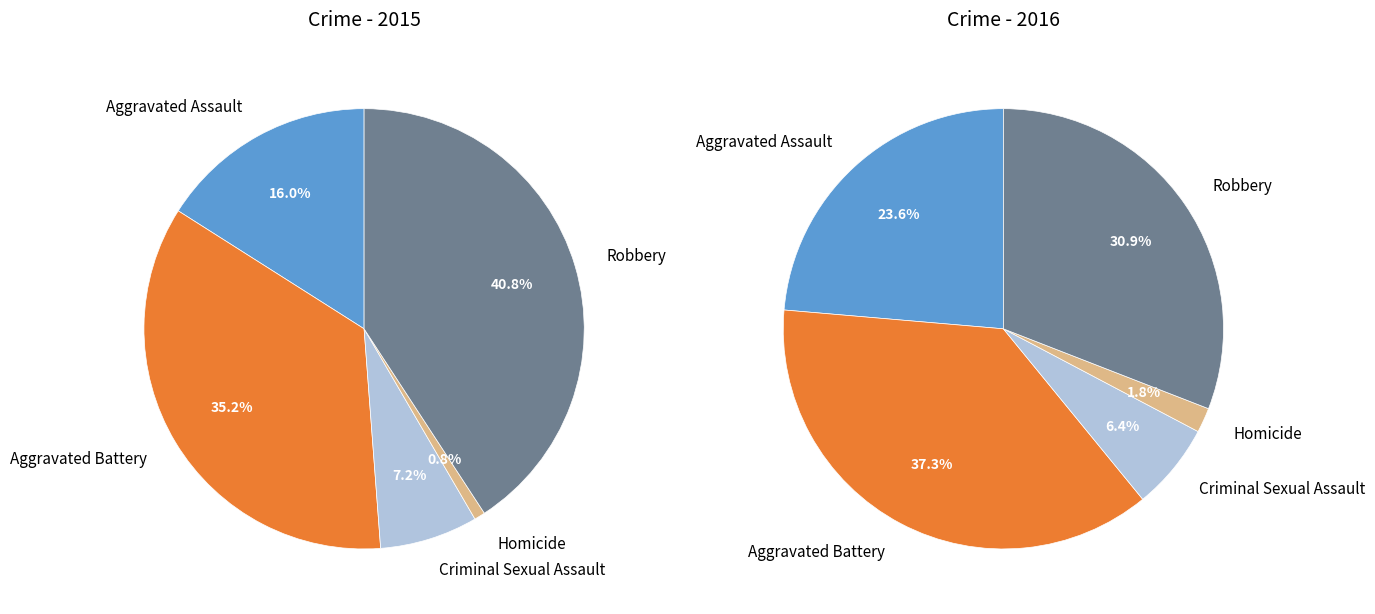

To the nearest percent, what is the average slice percentage?

20%